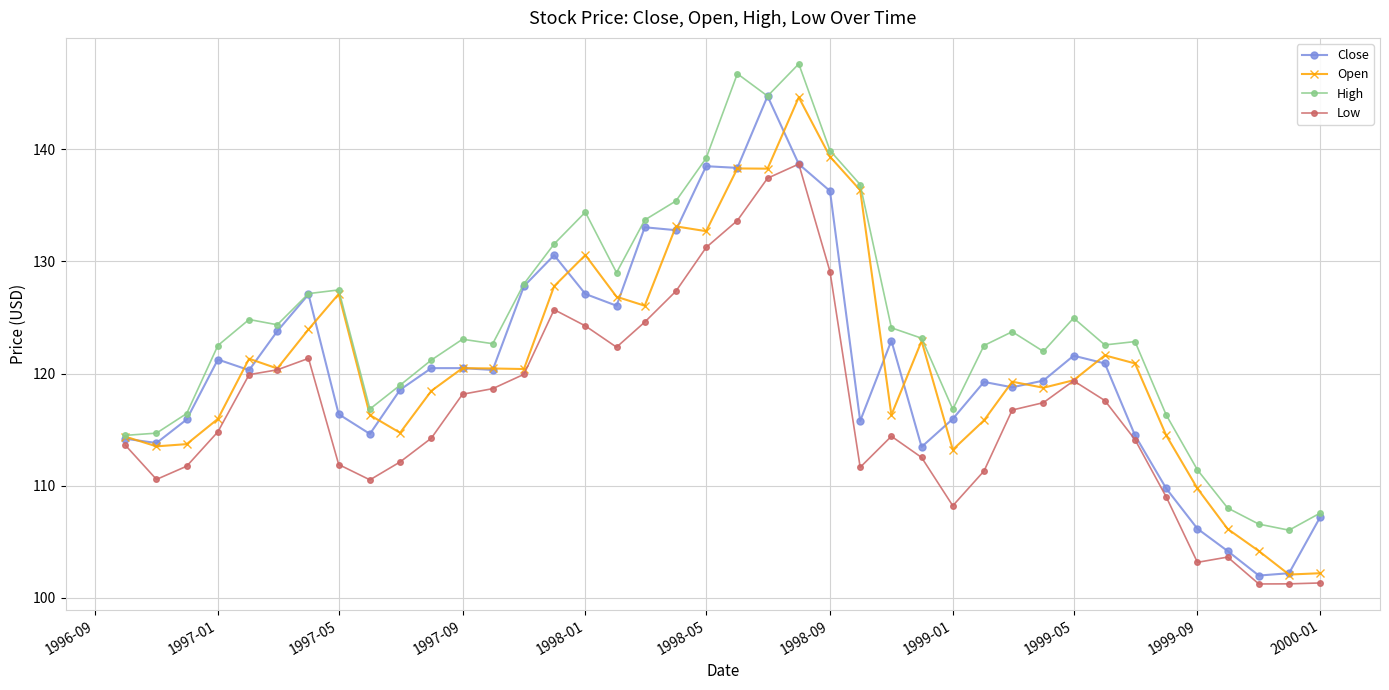

What is the highest value of the High series?

147.6